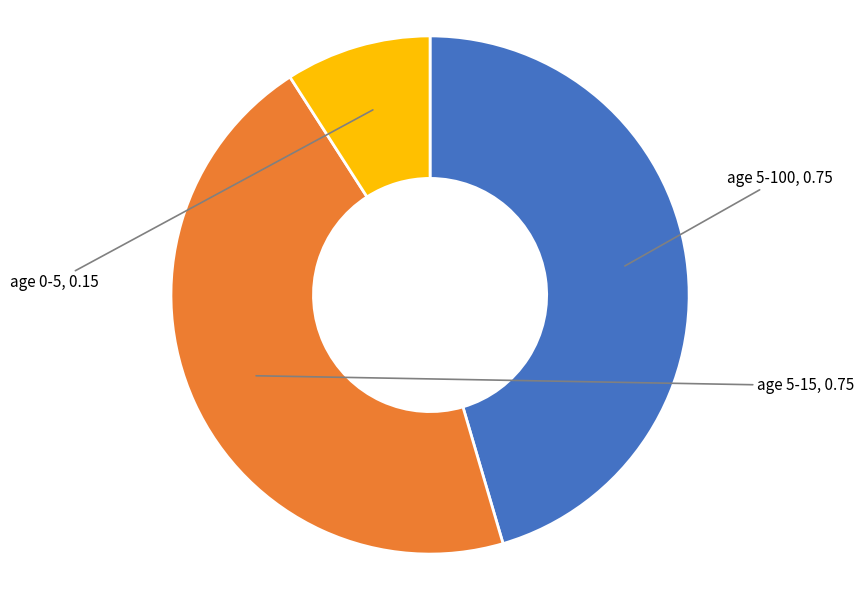

Does age 5-15 account for over 50% of the chart?

No